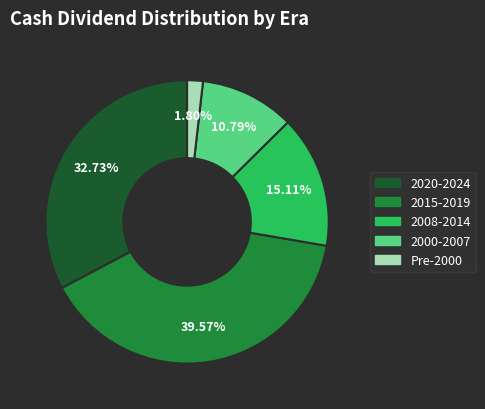

Is there a majority slice in this chart?

No